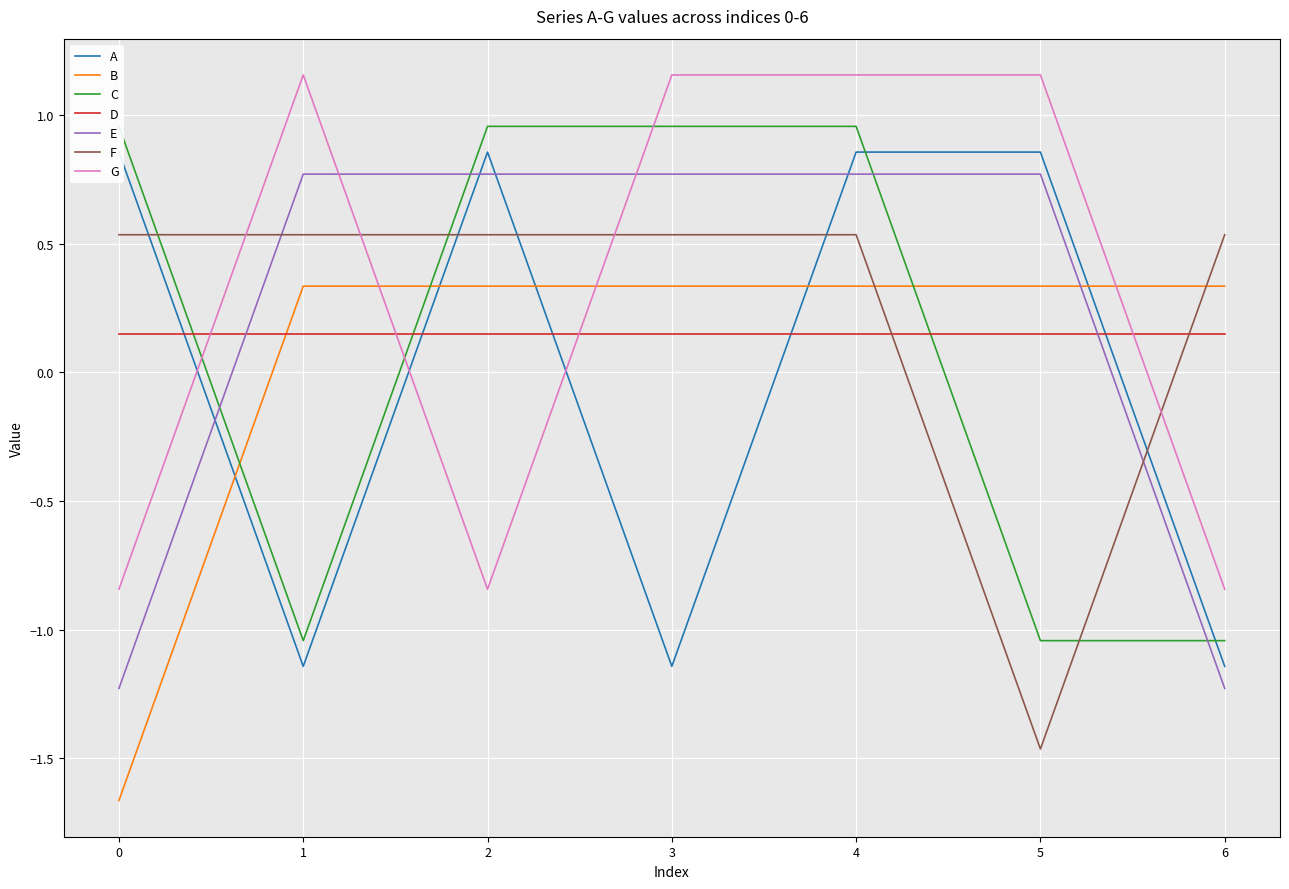

What is the sum of the E values at 1 and 0?

-0.5